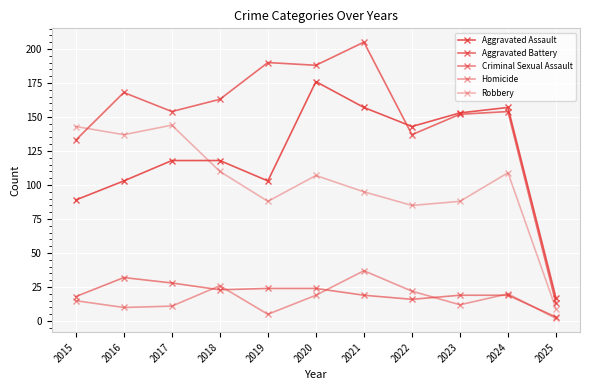

Where do Aggravated Assault and Aggravated Battery first cross each other?

2021 and 2022